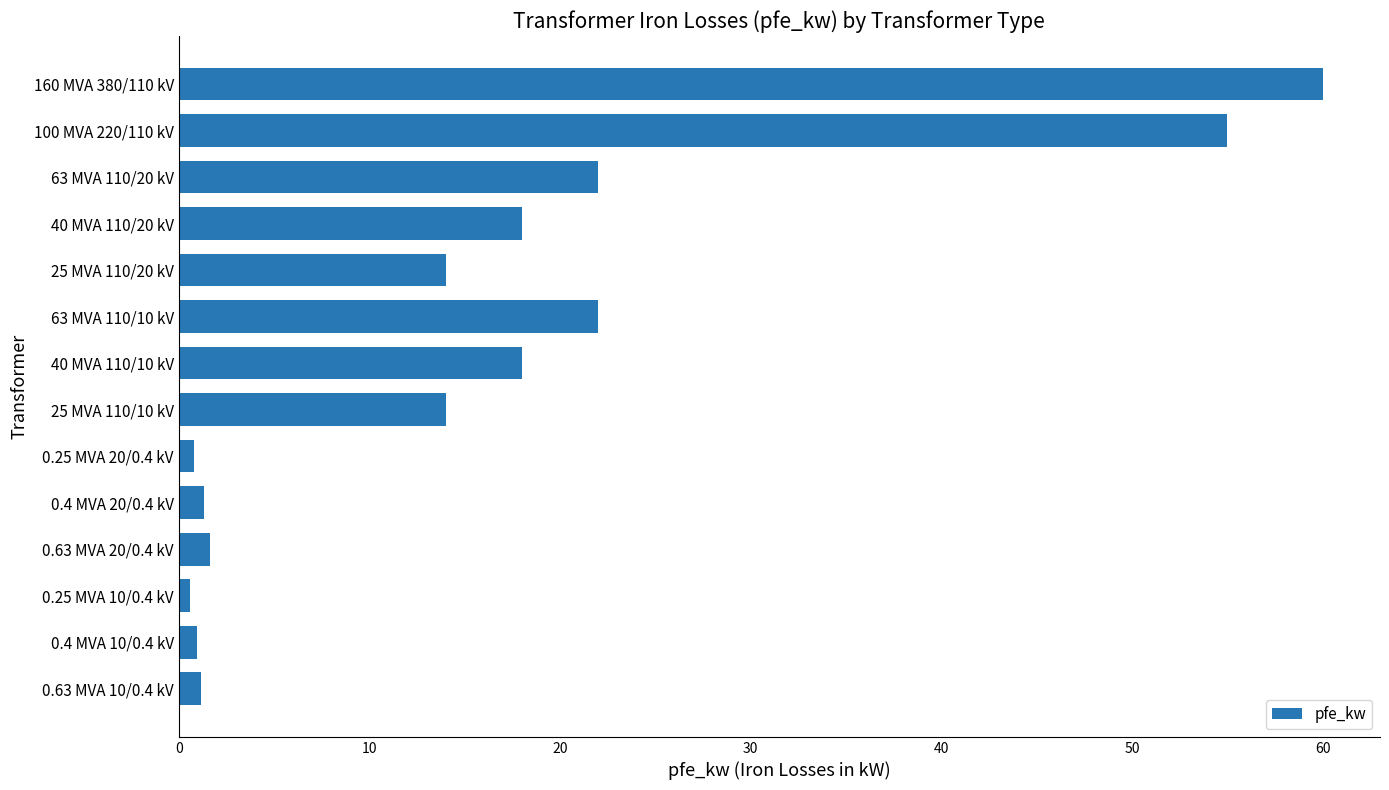

What is the sum of all values?

229.5